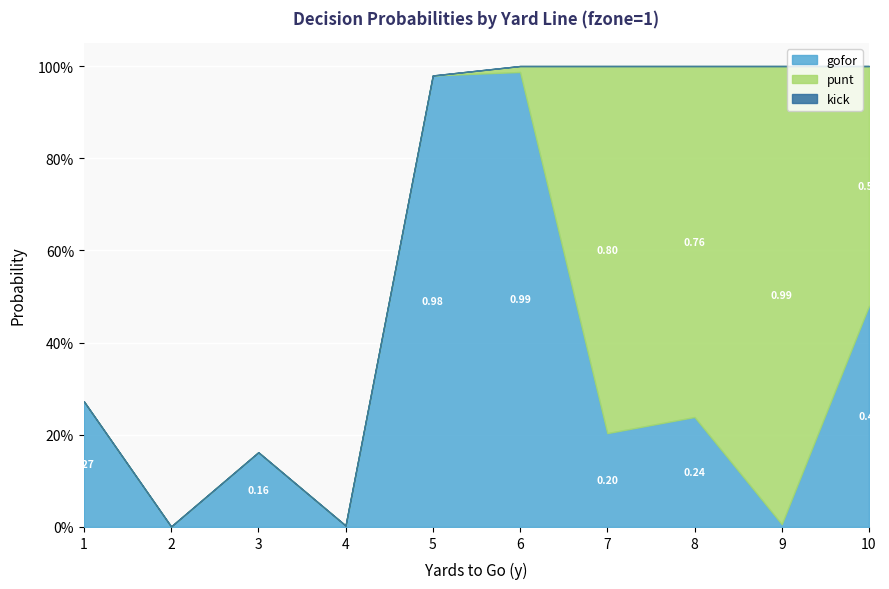

Between 6 and 3, which is larger?

6